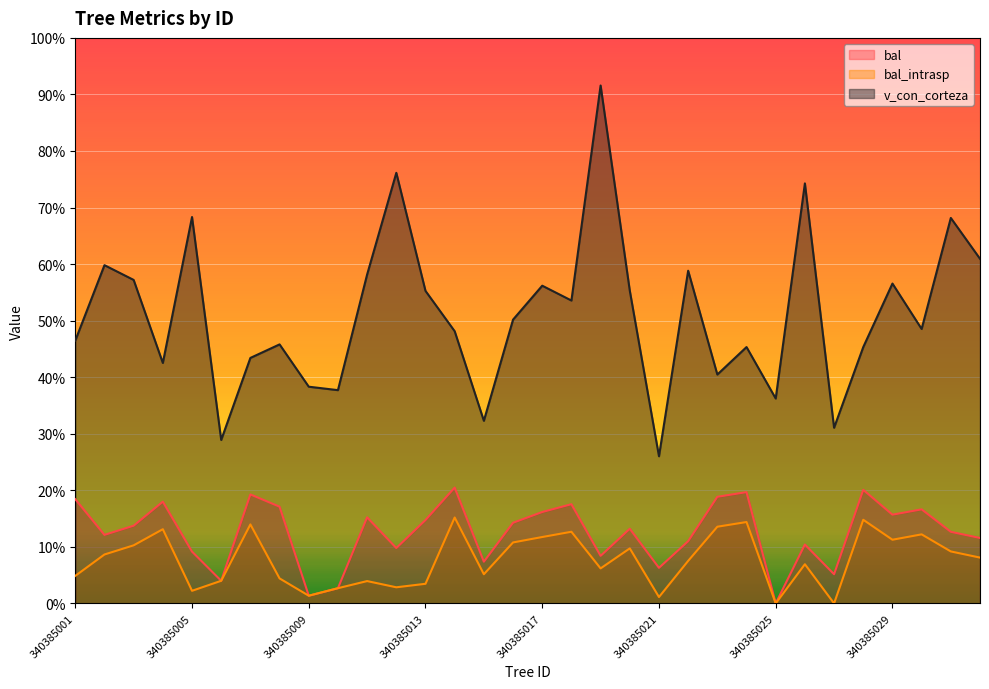

At which category is the sum across all series the highest?

340385019